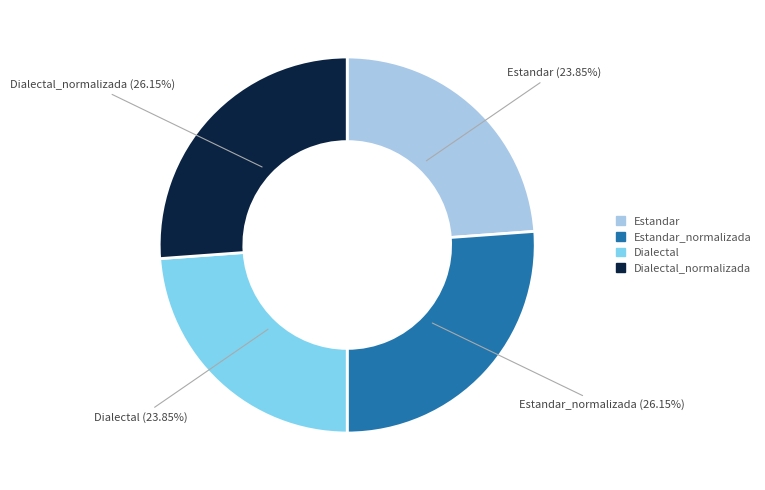

Is there a majority slice in this chart?

No